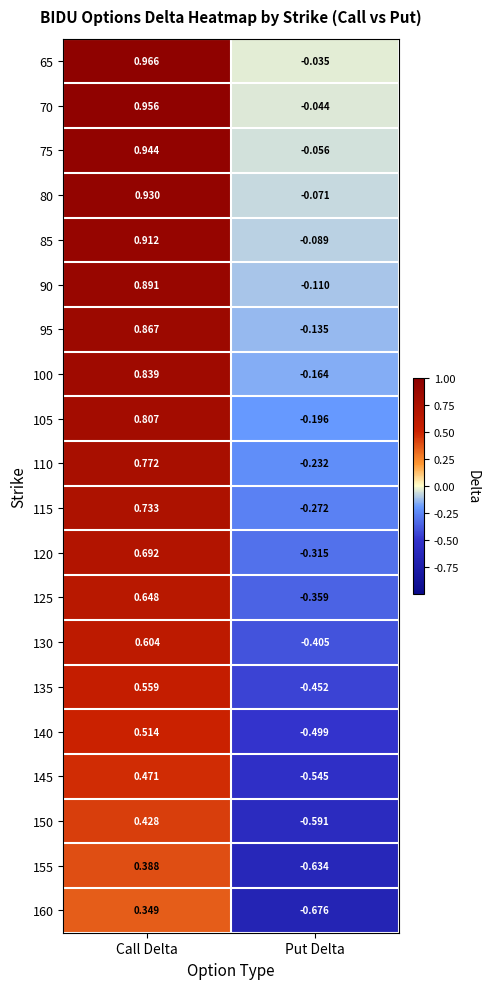

Which category has the lowest value in the 70 series?

Put Delta